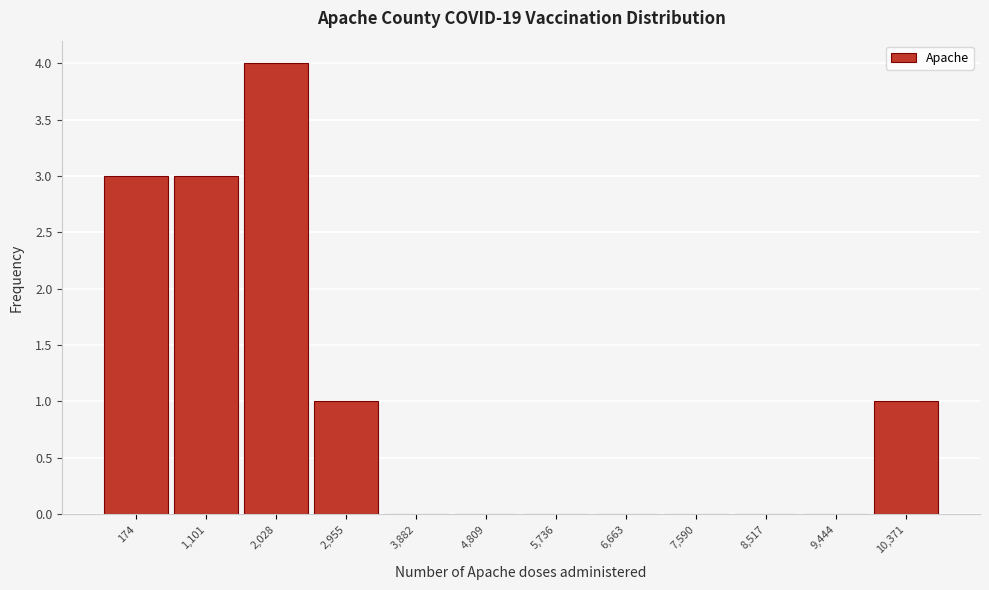

Reading left to right, transcribe all the data shown in this chart.

174=3	1,101=3	2,028=4	2,955=1	3,882=0	4,809=0	5,736=0	6,663=0	7,590=0	8,517=0	9,444=0	10,371=1